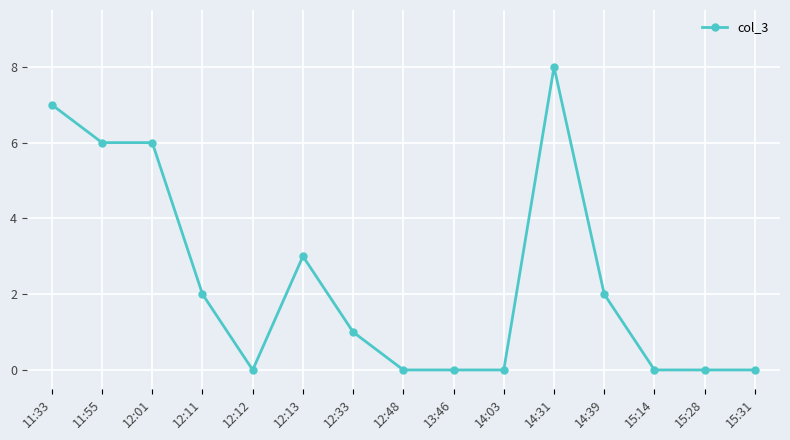

True or false: the data shows 8 at 14:31.

True